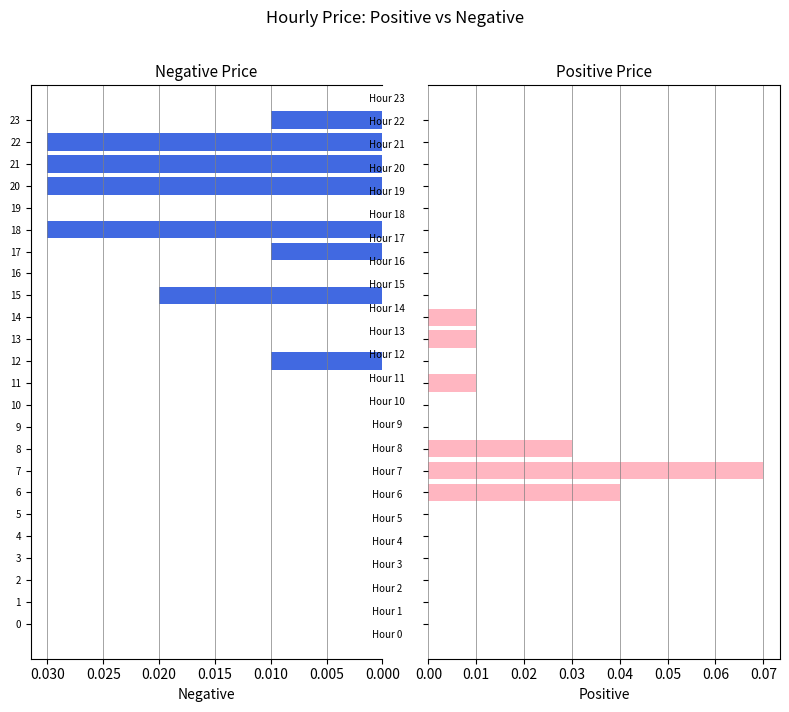

Reading left to right, list all the values displayed in this chart.

Negative: 0.0	0.0	0.0	0.0	0.0	0.0	0.0	0.0	0.0	0.0	0.0	0.0	0.0	0.0	0.0	0.0	0.0	0.0	0.0	0.0	0.0	0.0	0.0	0.0
Positive: 0.0	0.0	0.0	0.0	0.0	0.0	0.0	0.1	0.0	0.0	0.0	0.0	0.0	0.0	0.0	0.0	0.0	0.0	0.0	0.0	0.0	0.0	0.0	0.0